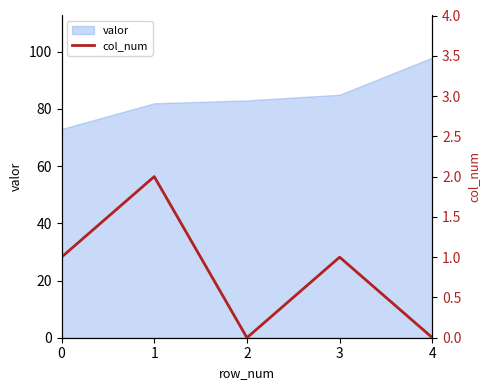

Where is the first local maximum?

1